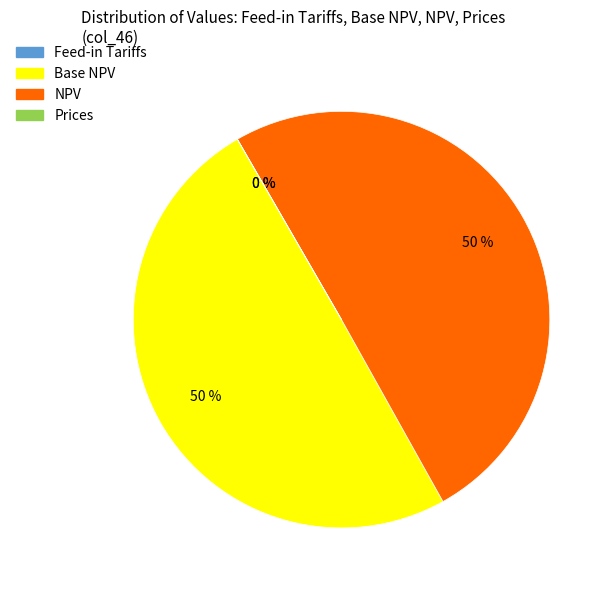

Combined, do Feed-in Tariffs and Base NPV account for over 50%?

No